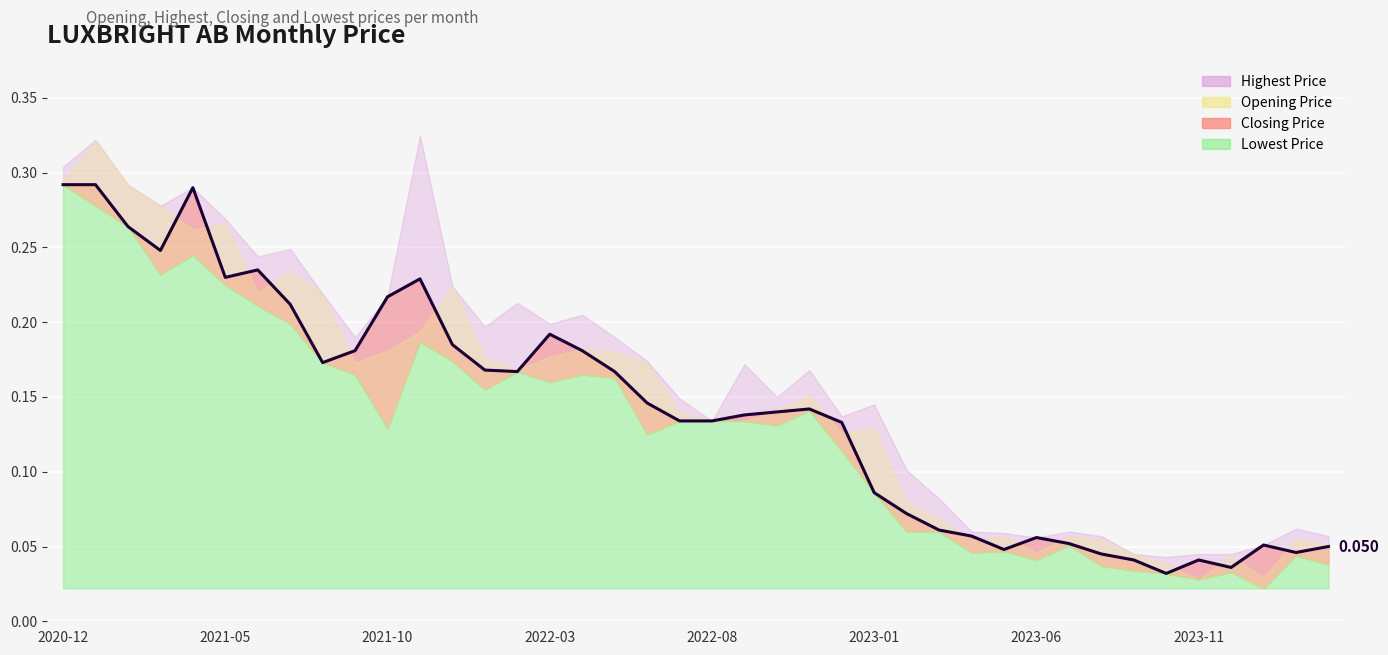

What is the average value of the Lowest Price series?

0.1